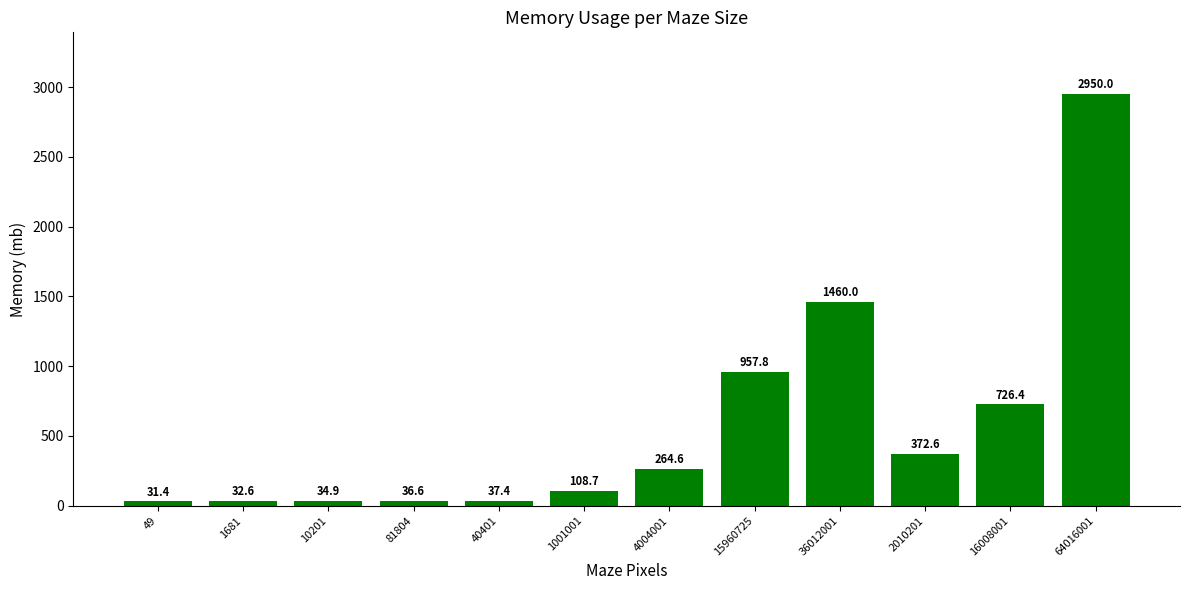

How many values are below 264?

6